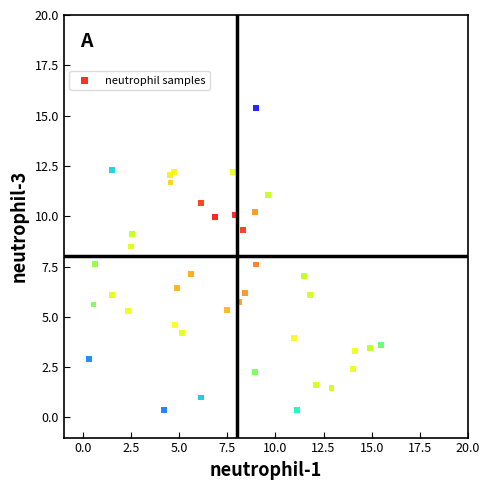

What is the range of X values (max minus min)?

15.2